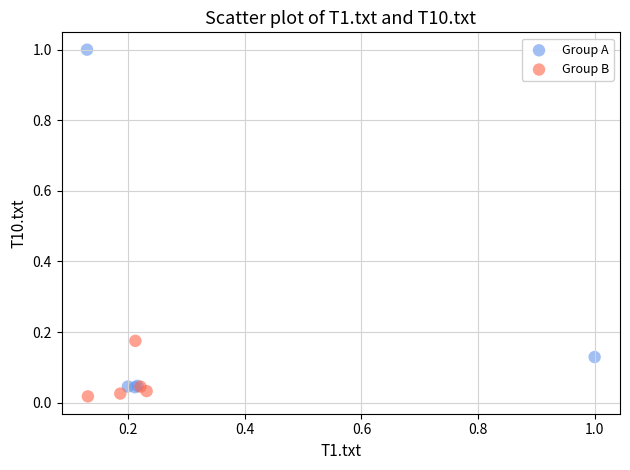

What are all the series names shown in the legend?

Group A, Group B